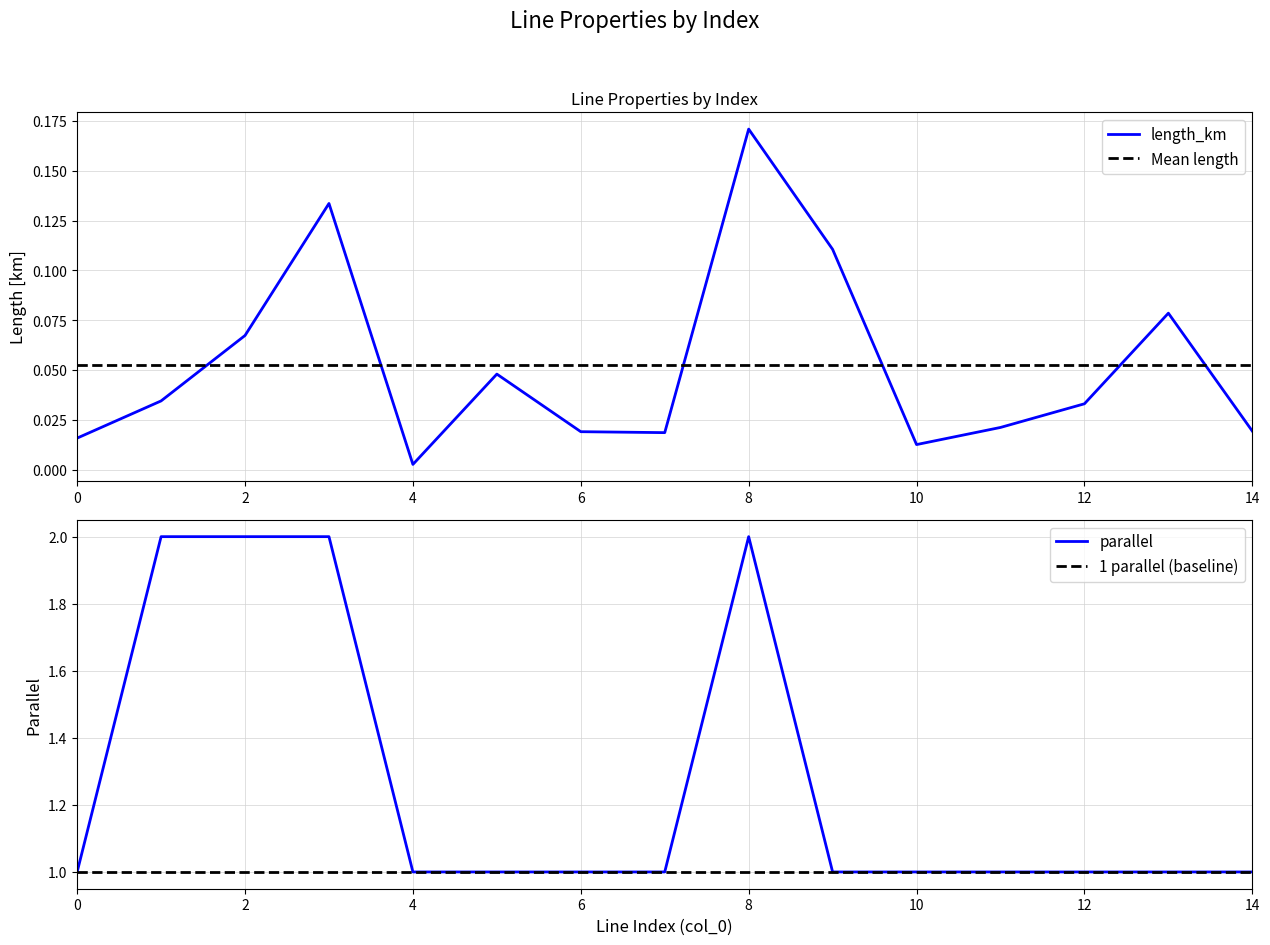

What is the difference between the highest and lowest values at 5?

1.0